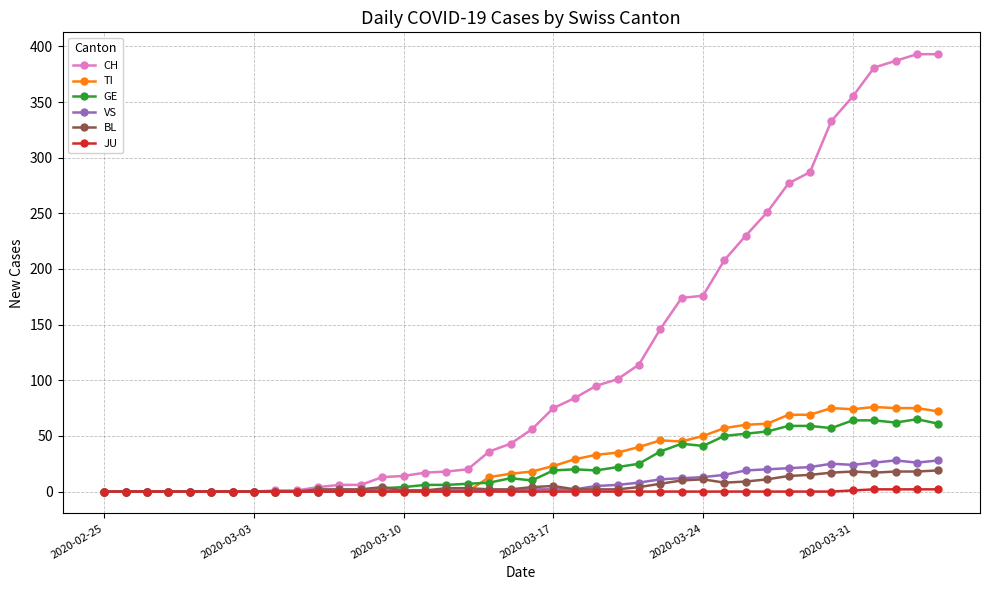

True or false: BL has more than 1 points higher than both neighbors.

True